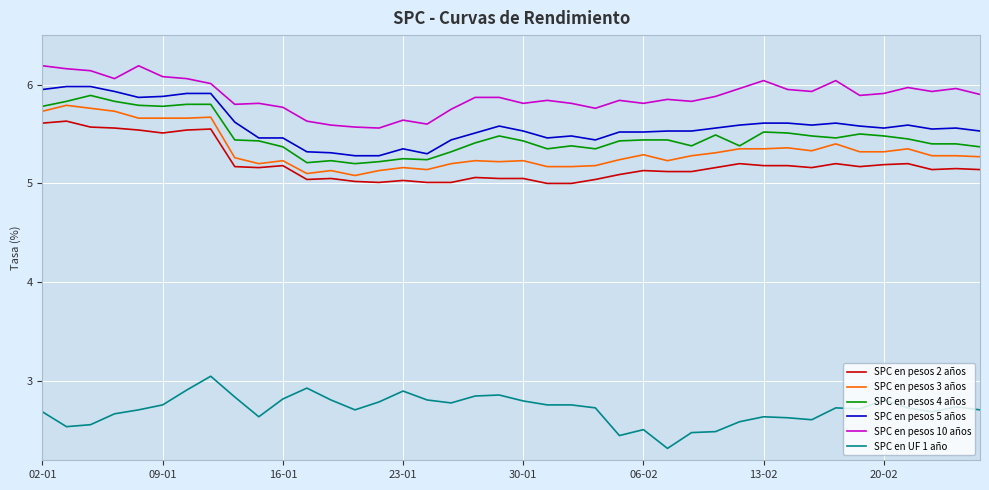

Which series has the largest total across all categories?

SPC en pesos 10 años